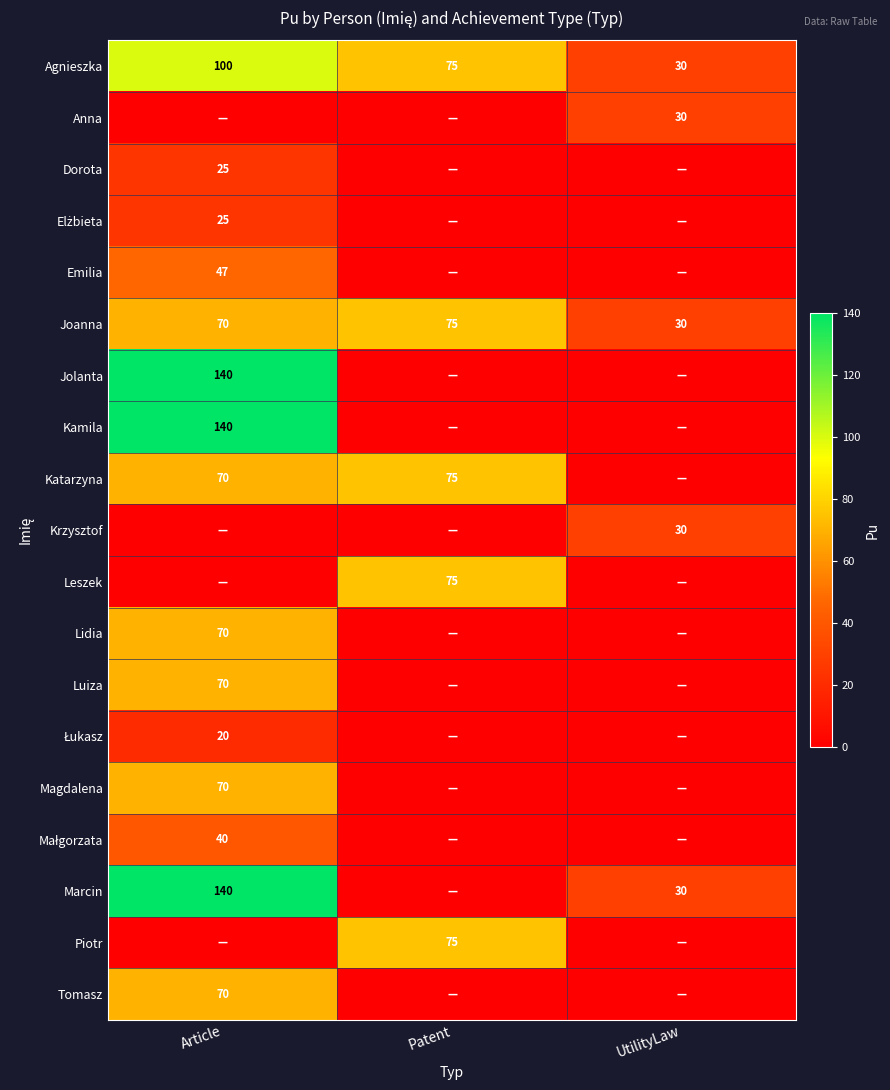

The Kamila series shows 140 at Article. True or false?

True